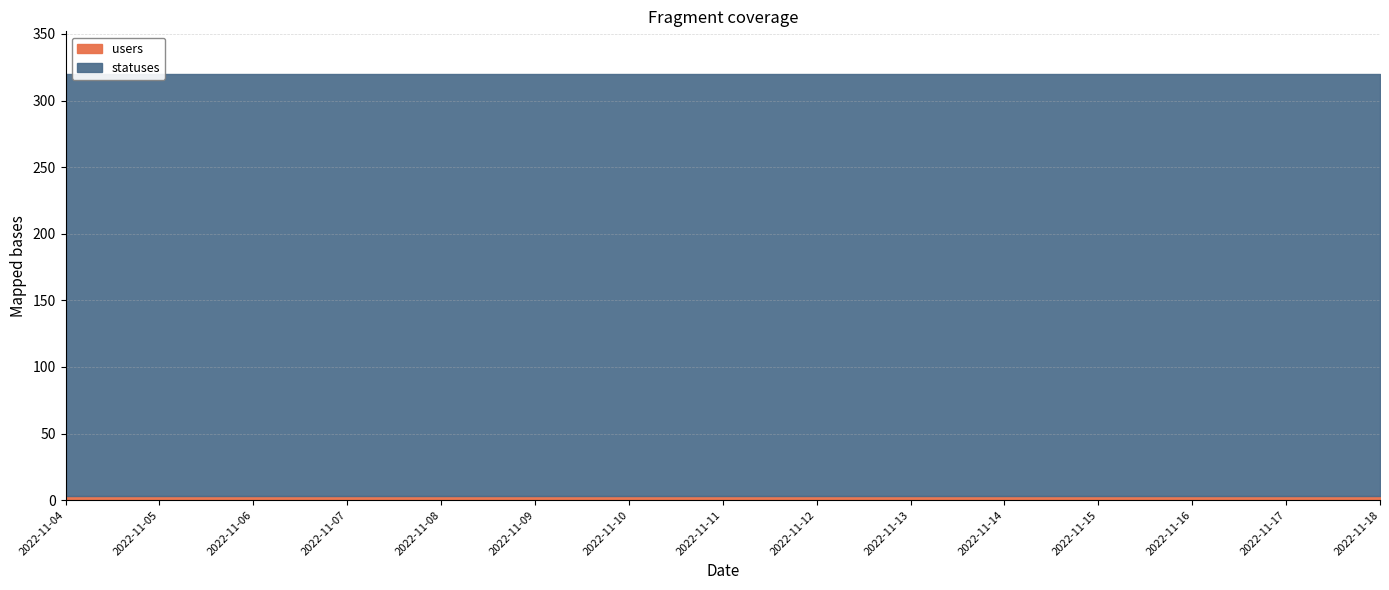

True or false: users and statuses cross at least once.

False